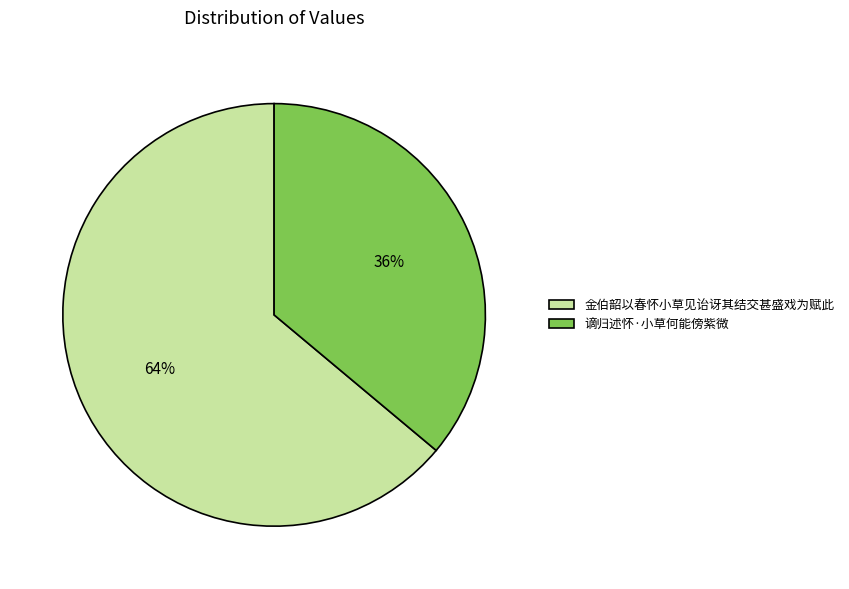

Is there a majority slice in this chart?

Yes